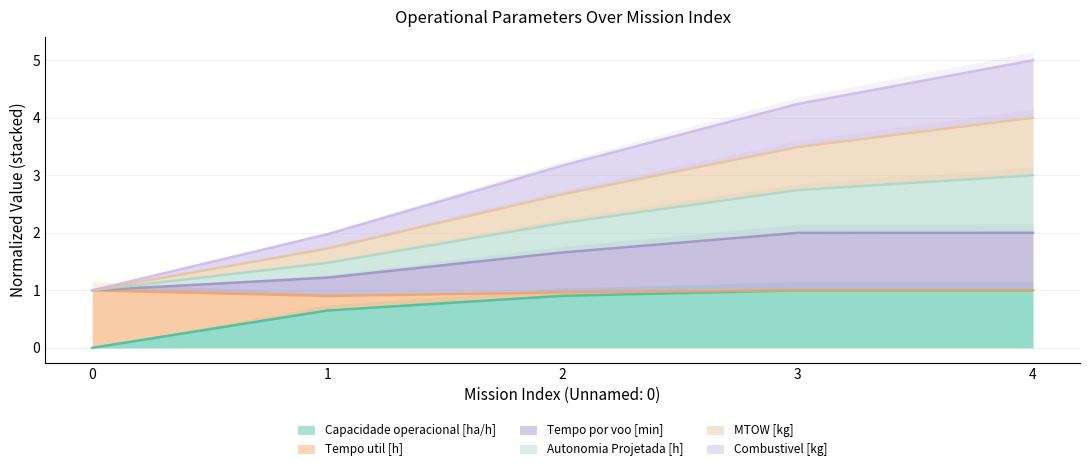

True or false: Autonomia Projetada [h] and MTOW [kg] cross at least once.

False